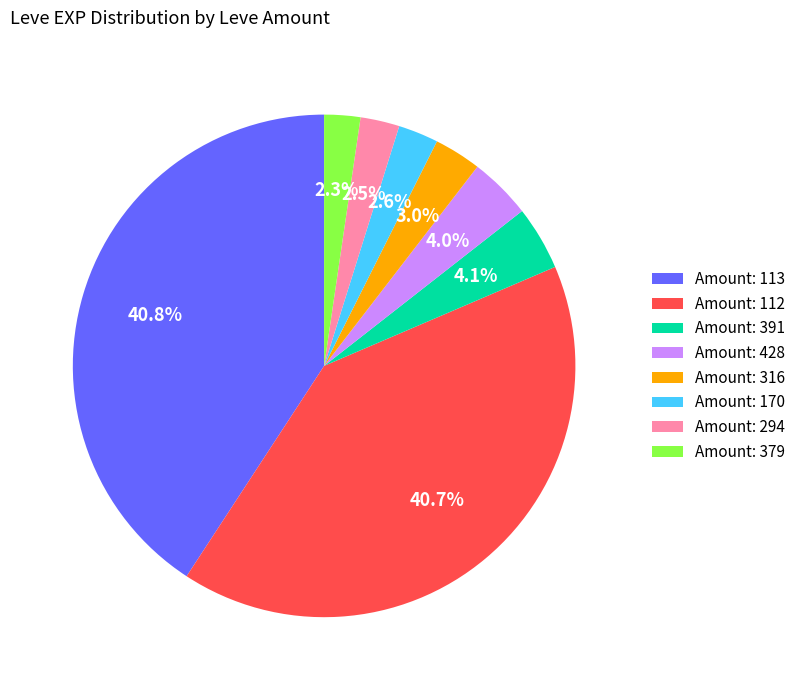

Do Amount: 379 and Amount: 428 together represent more than half of the pie?

No